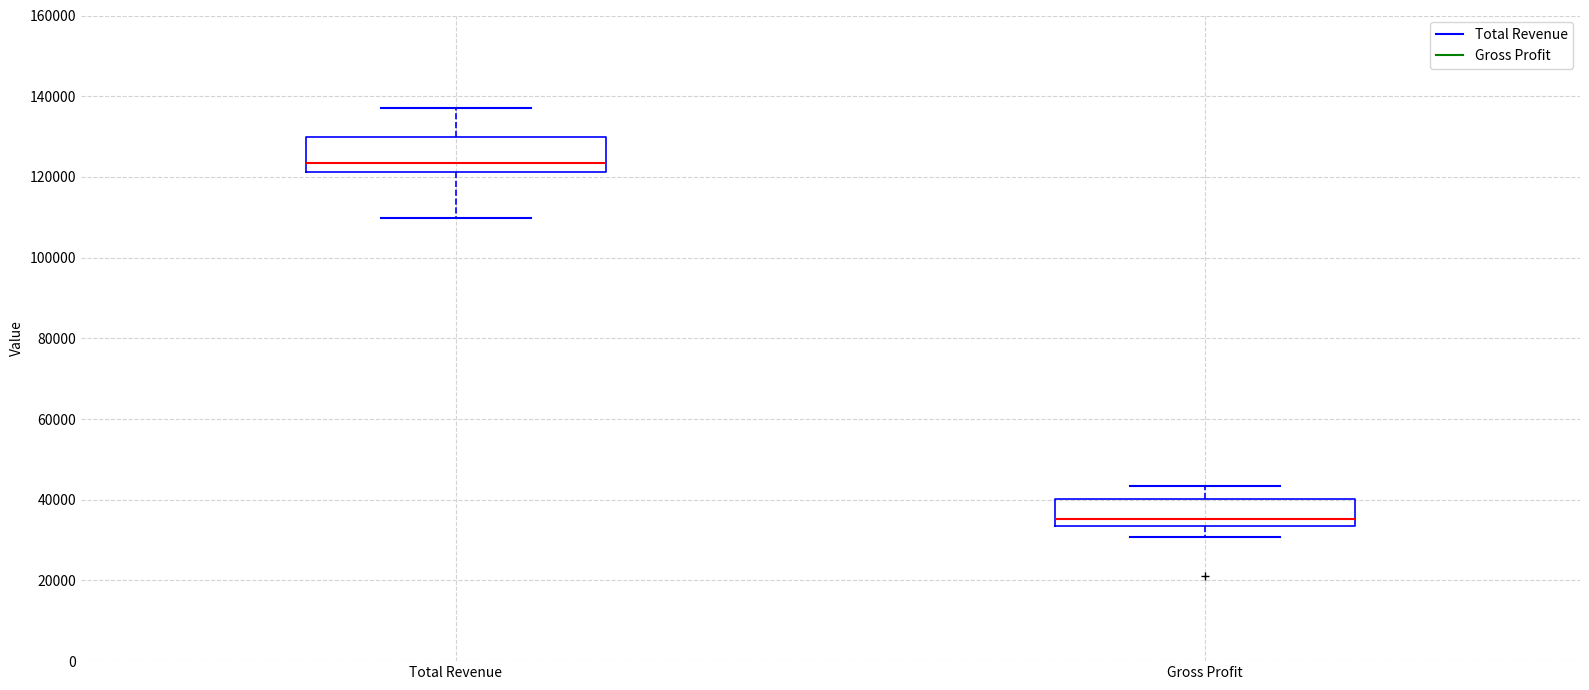

Reading left to right, transcribe this box plot: for each box, give where its median line is, the range the box spans, and where its two whiskers end, as read against the y-axis. The values are not printed on the chart, so give them approximately, as read against the axis.

Total Revenue: median 124000, box 122000 to 130000, whiskers 110000 to 138000
Gross Profit: median 36000, box 34000 to 40000, whiskers 30000 to 44000